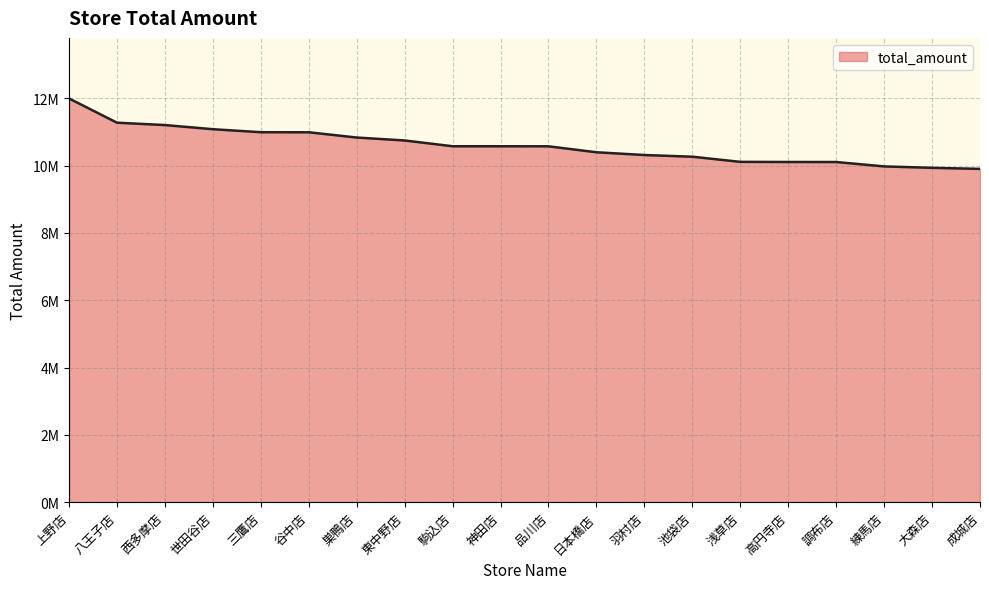

What is the average value?

10595356